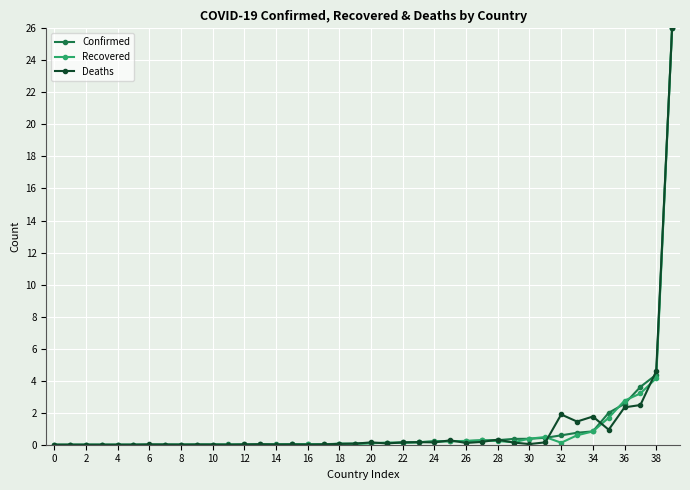

What is the maximum value shown in the chart?

26.0